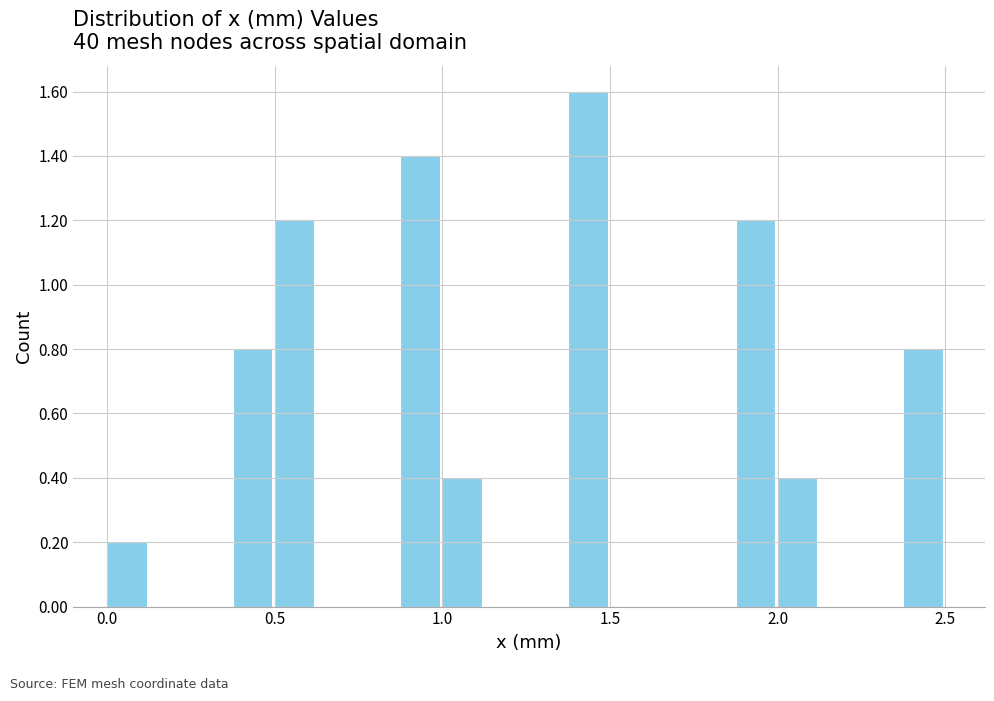

Around what value on the x-axis is the tallest bar? Give the approximate position of its centre, as read against the axis.

1.45